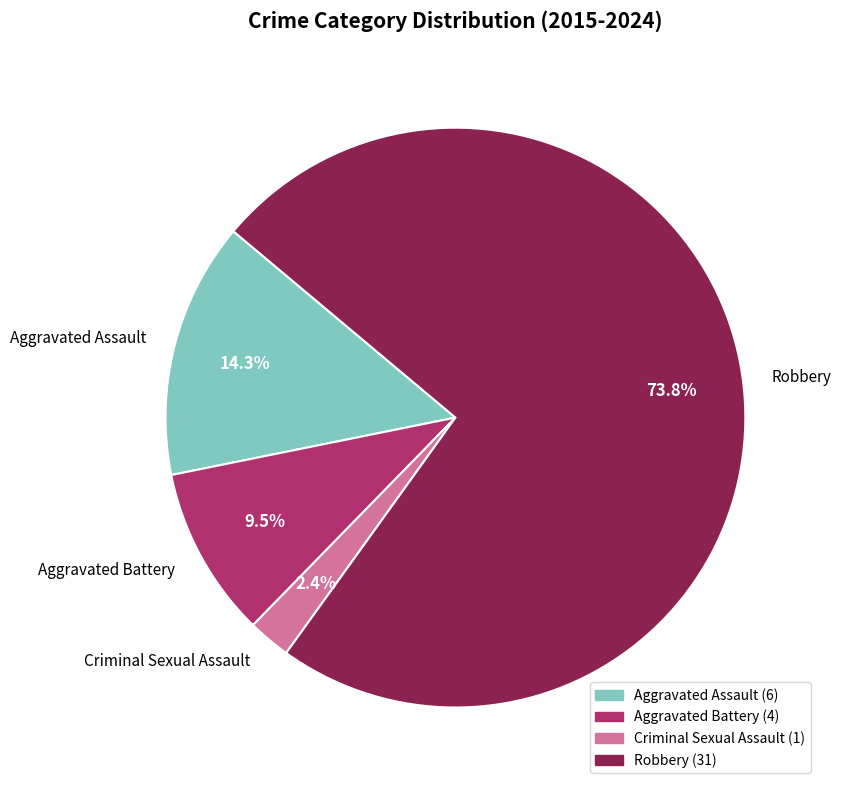

What is the smallest slice in the pie chart?

Criminal Sexual Assault